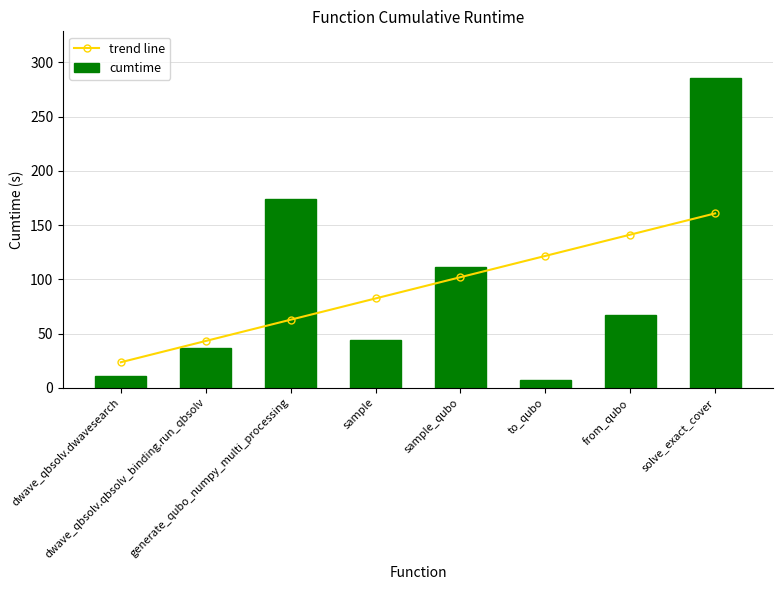

What is the highest value of the trend line series?

160.8